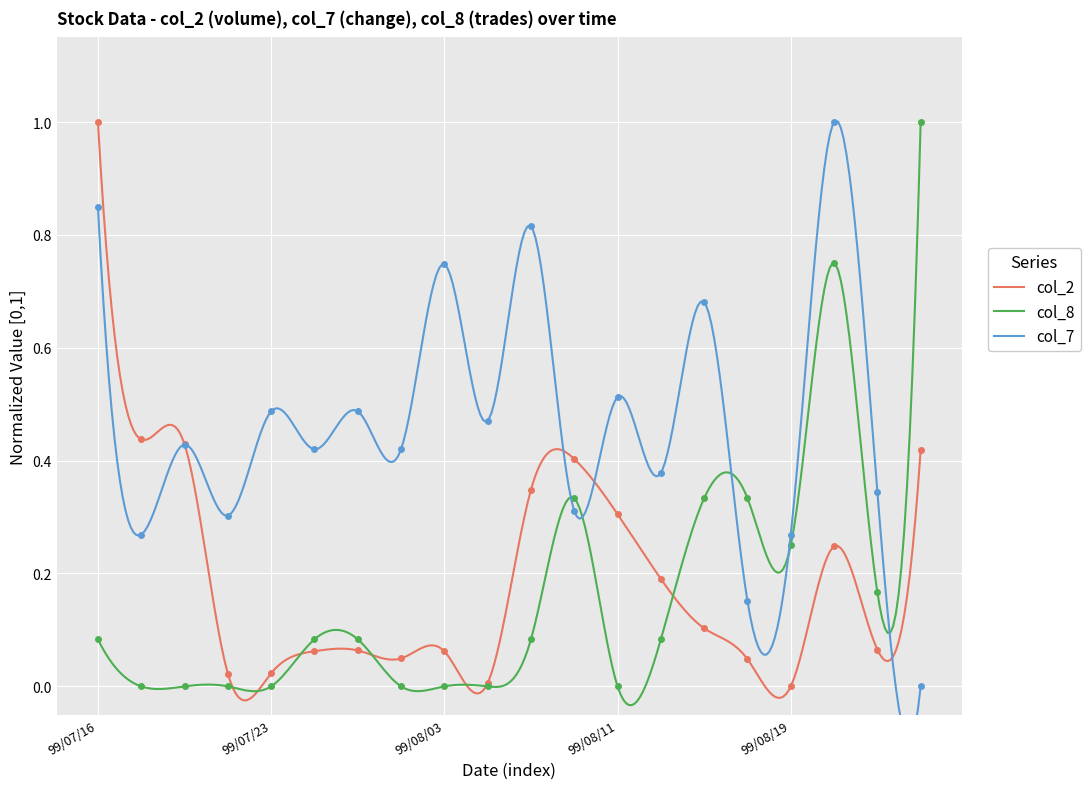

In col_8, how many points are lower than both neighbors (excluding endpoints)?

7